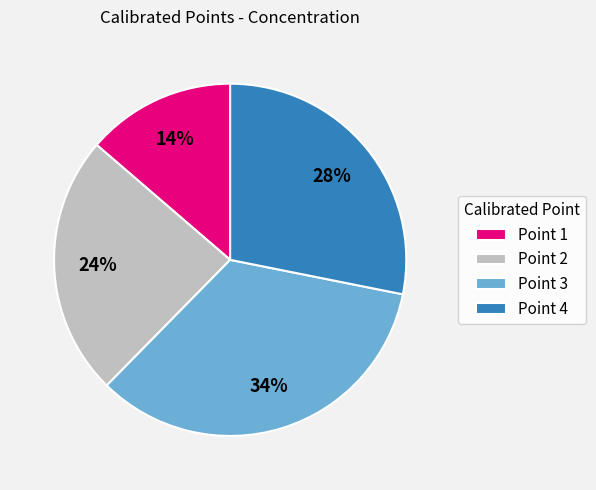

Rank the categories by value from lowest to highest.

Point 1, Point 2, Point 4, Point 3